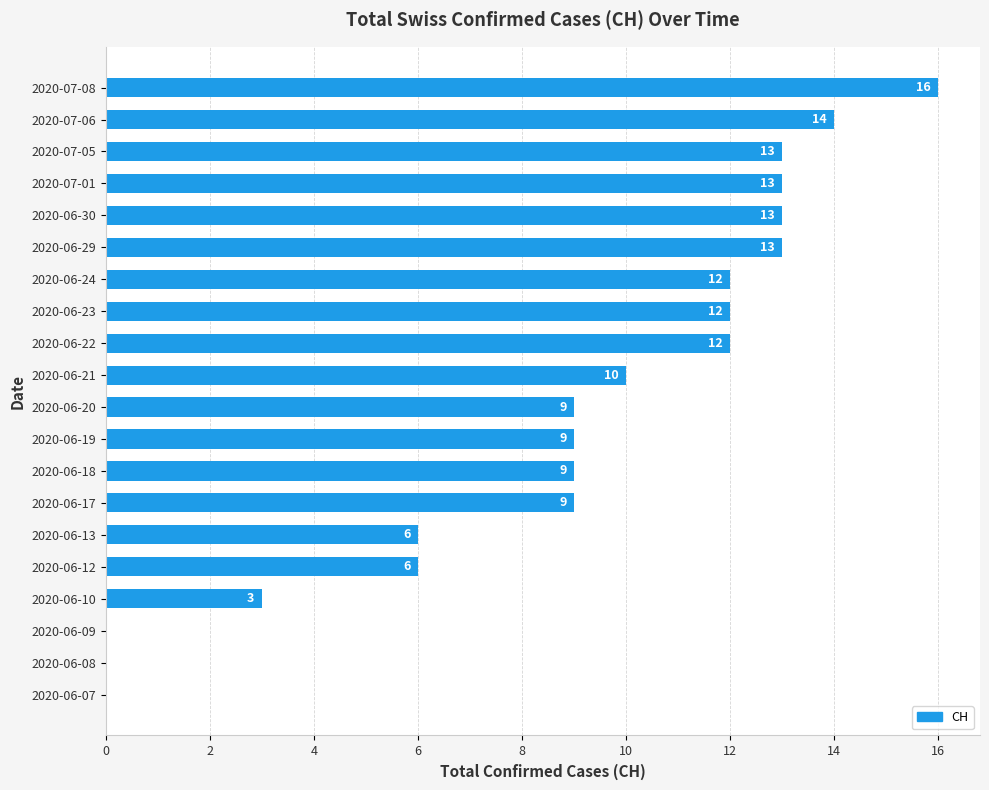

What is the sum of the values at 2020-06-21 and 2020-07-01?

23